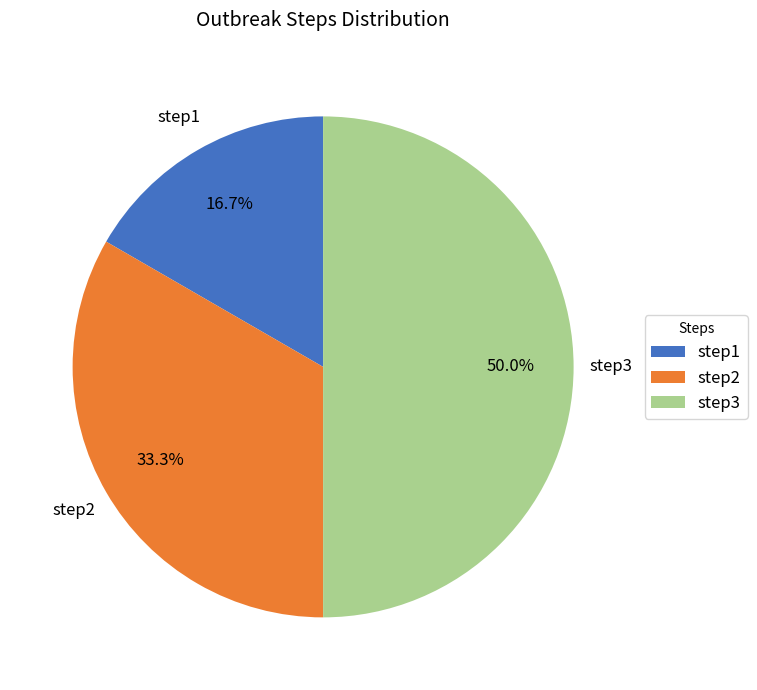

What percentage is the step1 slice, to the nearest percent?

17%